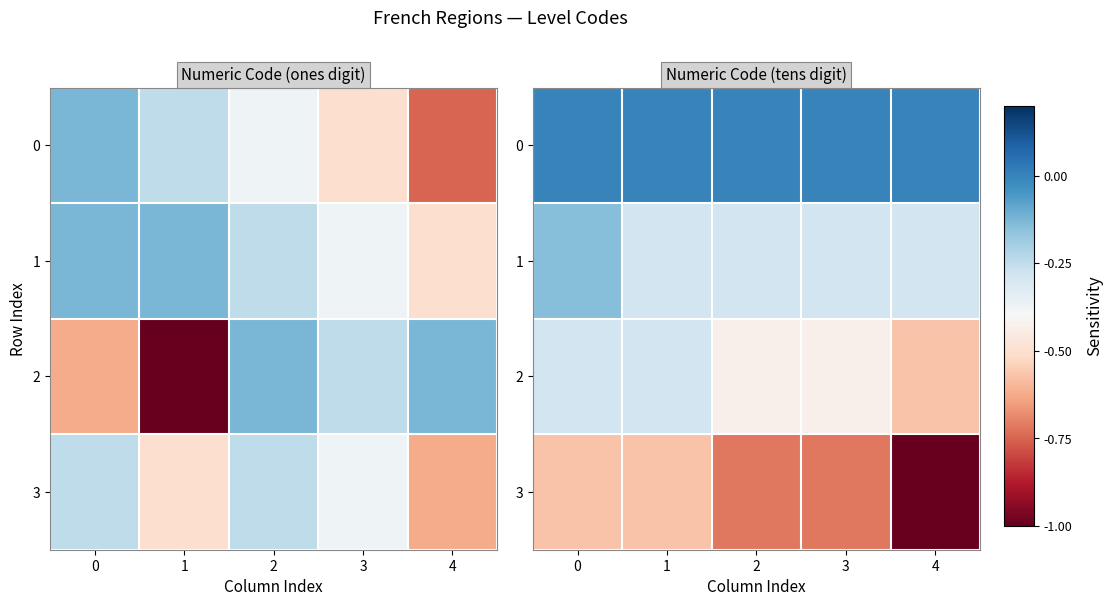

What is the sum of the row_3 values at 0 and 4?

-1.6